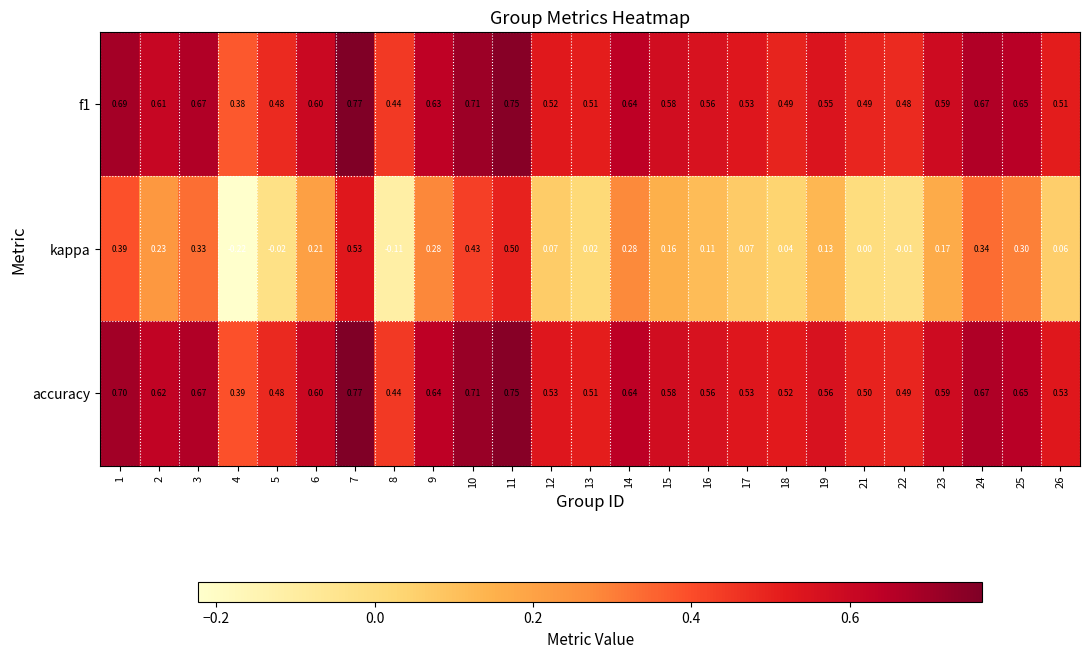

Between 4 and 18, which series saw the biggest shift?

kappa